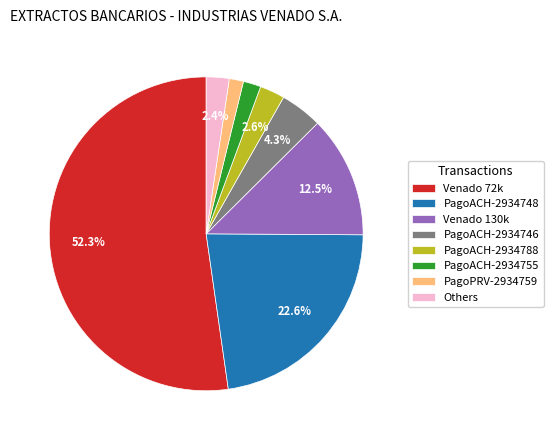

Is there any slice that represents more than half of the pie?

Yes